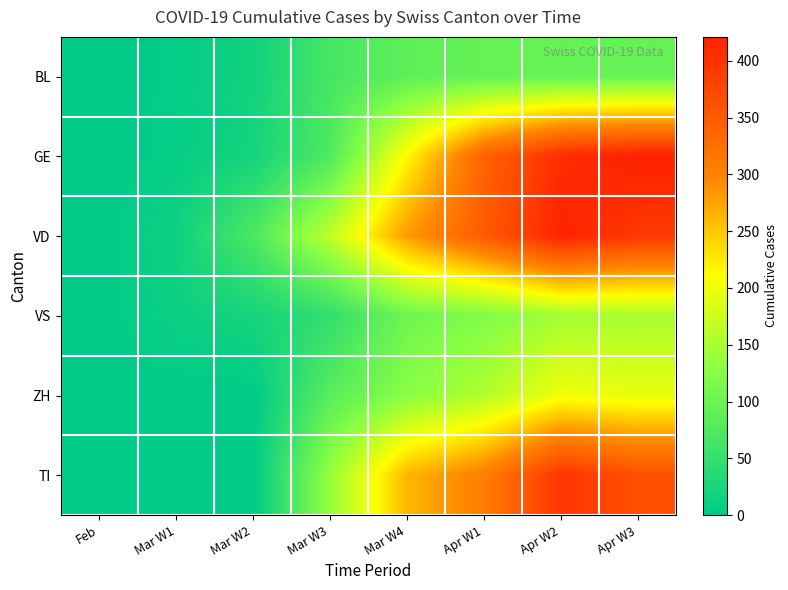

What is the spread (max minus min) of values at Apr W3?

327